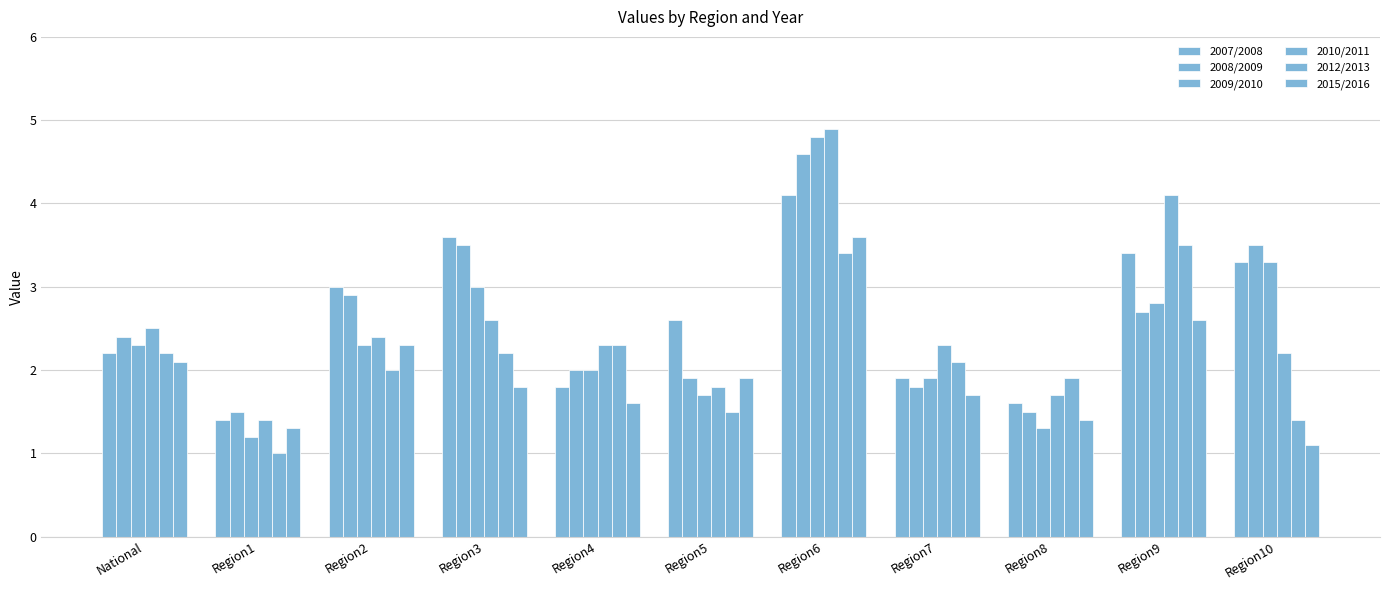

What is the label of the 2nd bar from the left?

Region1